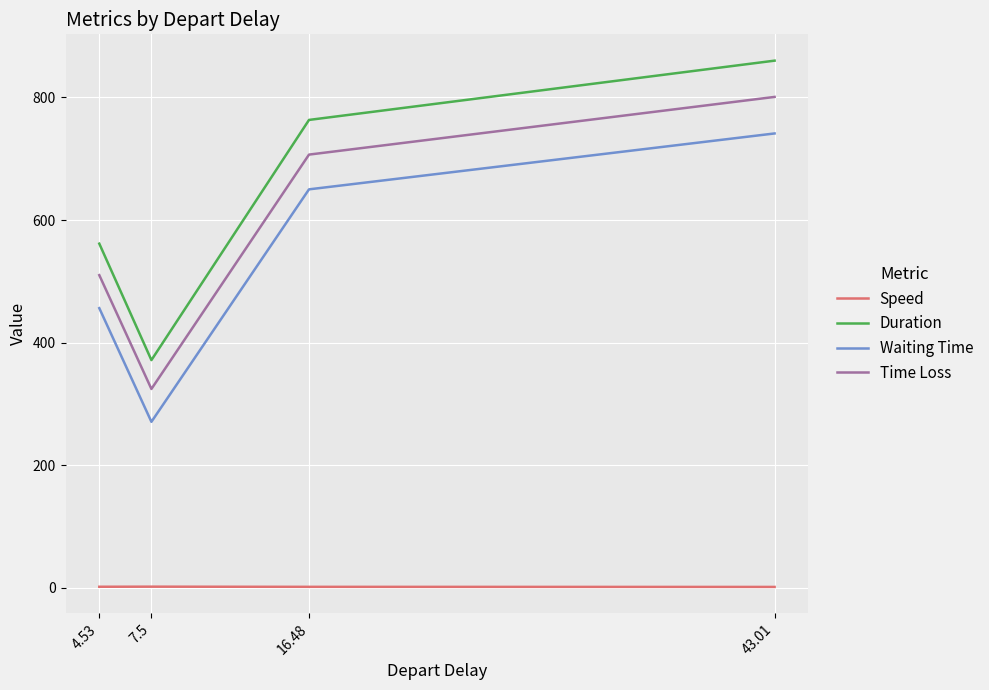

True or false: Duration and Waiting Time cross at least once.

False